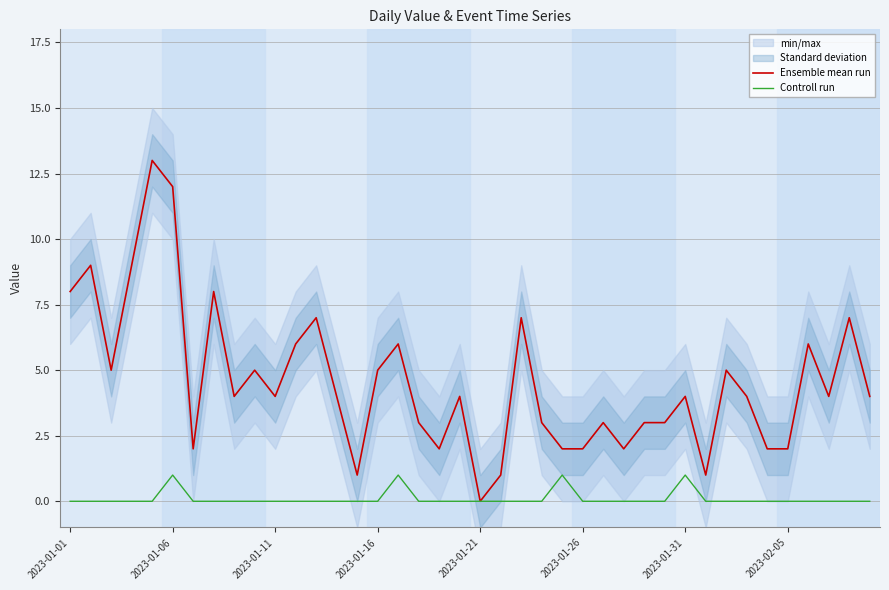

True or false: Controll run and Ensemble mean run cross at least once.

False